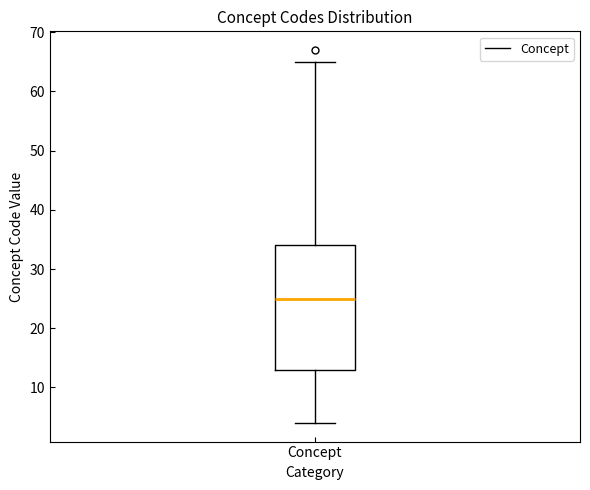

Transcribe this box plot: give where the median line is, the range the box spans, and where the two whiskers end, as read against the y-axis. The values are not printed on the chart, so give them approximately, as read against the axis.

median 25, box 13 to 34, whiskers 4 to 65